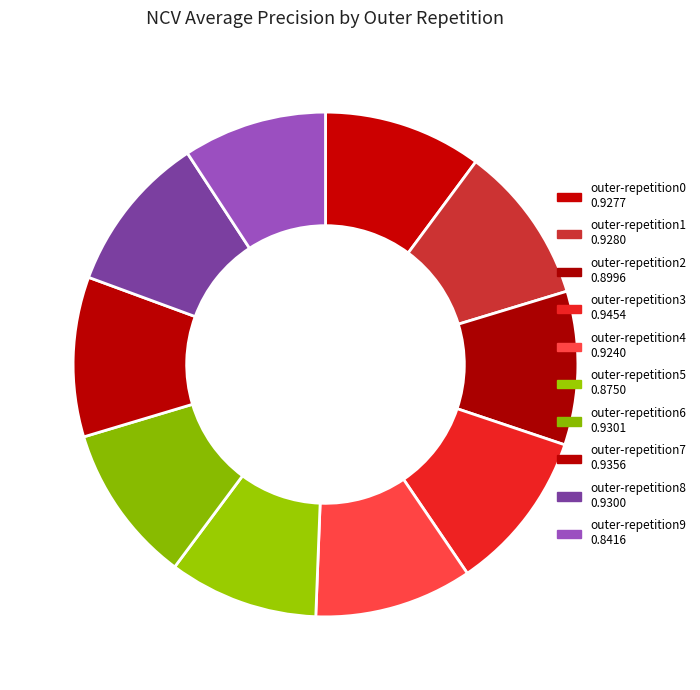

Count the number of slices in the pie.

10